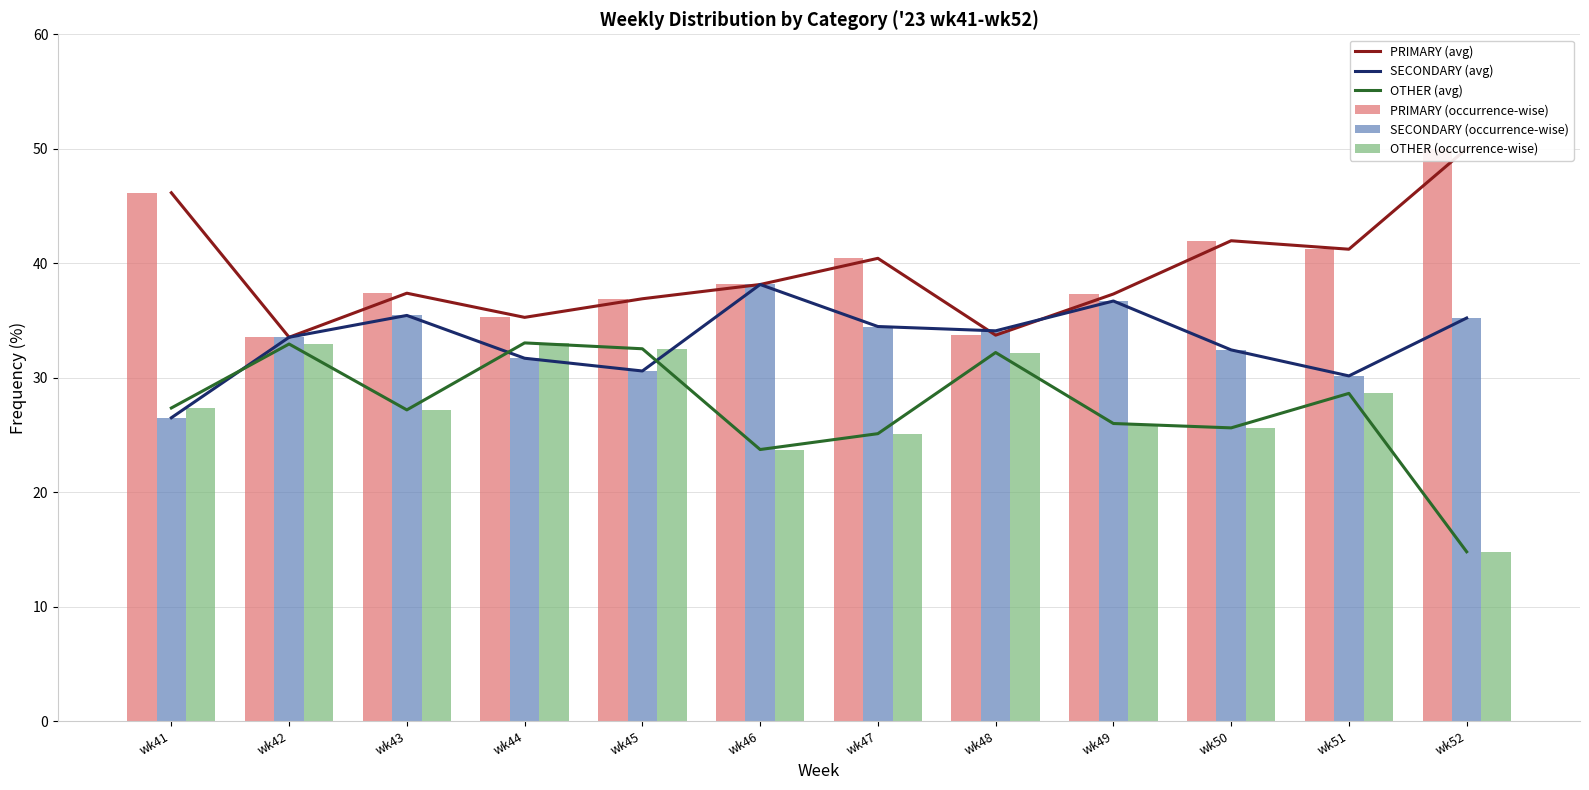

Rank the categories by OTHER (occurrence-wise) value from highest to lowest.

wk44, wk42, wk45, wk48, wk51, wk41, wk43, wk49, wk50, wk47, wk46, wk52